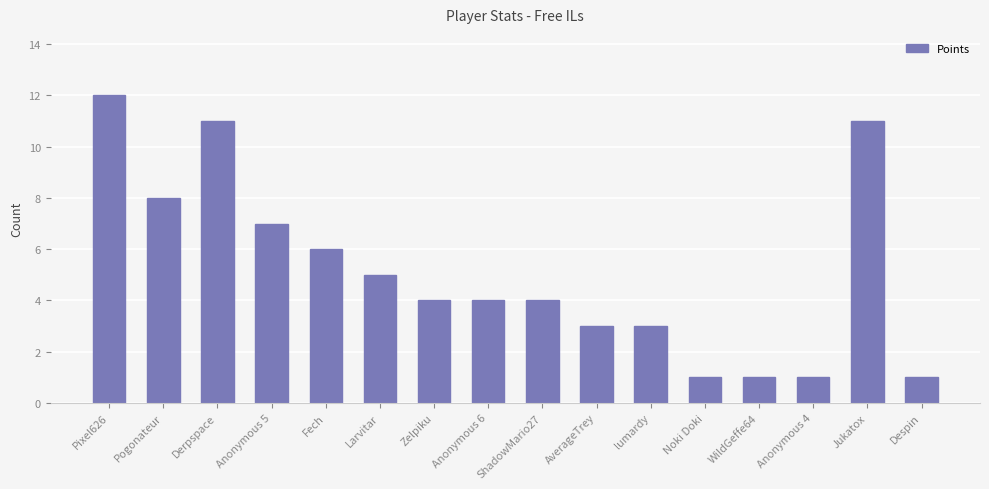

What is the difference between the values at Pogonateur and Pixel626?

4